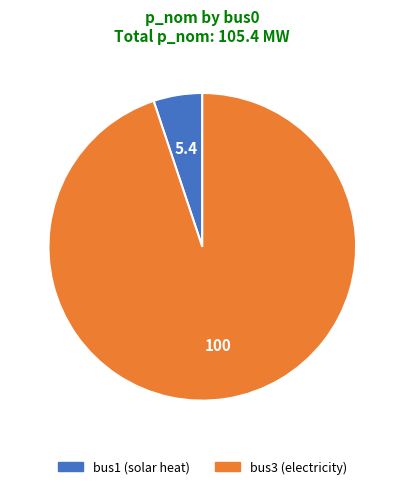

Which has a higher value, bus1 or bus3?

bus3